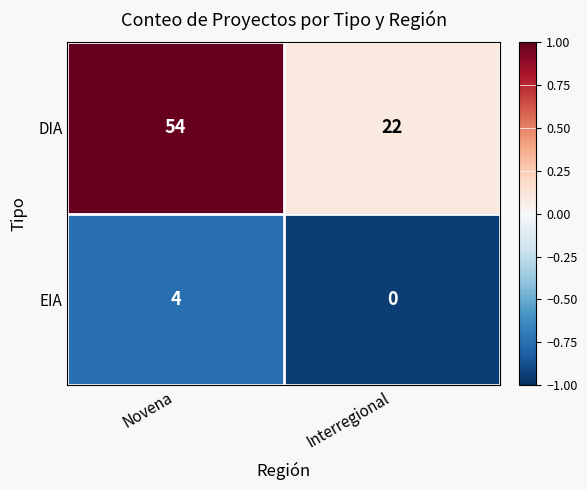

Reading left to right, extract all data points from this chart.

DIA: 54	22
EIA: 4	0